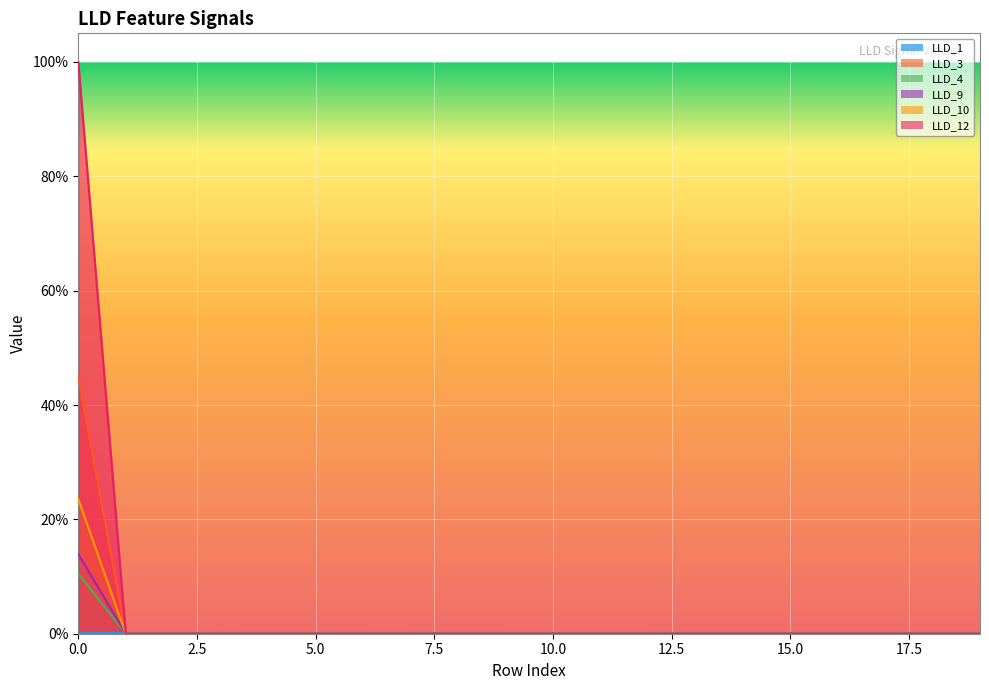

How many lines are shown in the chart?

6